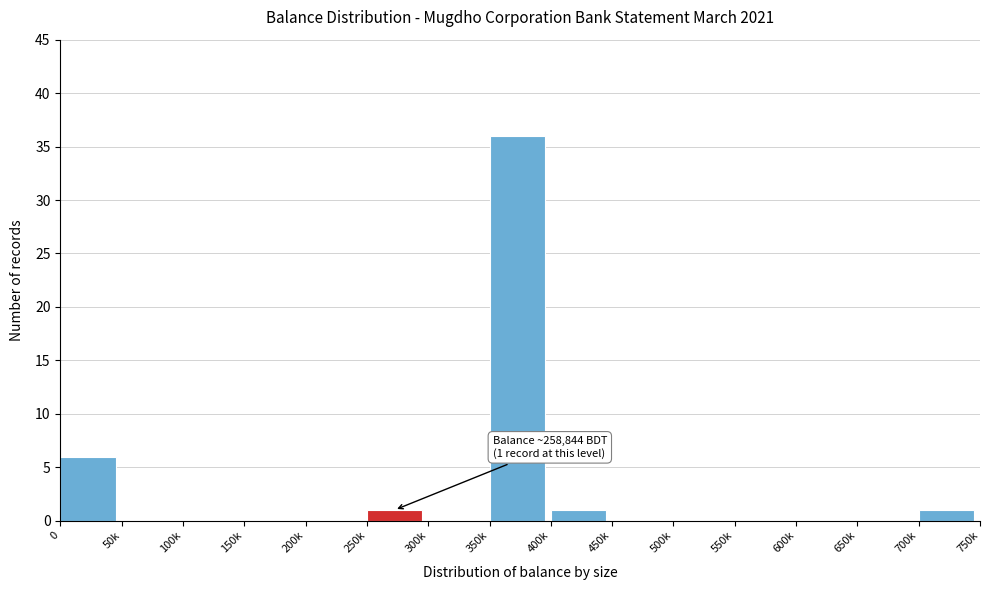

Reading left to right, list all the values displayed in this chart.

0=6	50k=0	100k=0	150k=0	200k=0	250k=1	300k=0	350k=36	400k=1	450k=0	500k=0	550k=0	600k=0	650k=0	700k=1